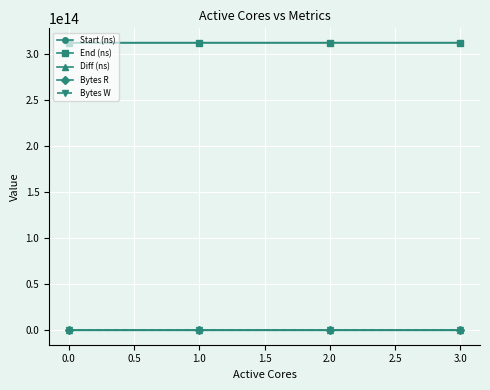

At how many categories does at least one series exceed 225489829155784?

4